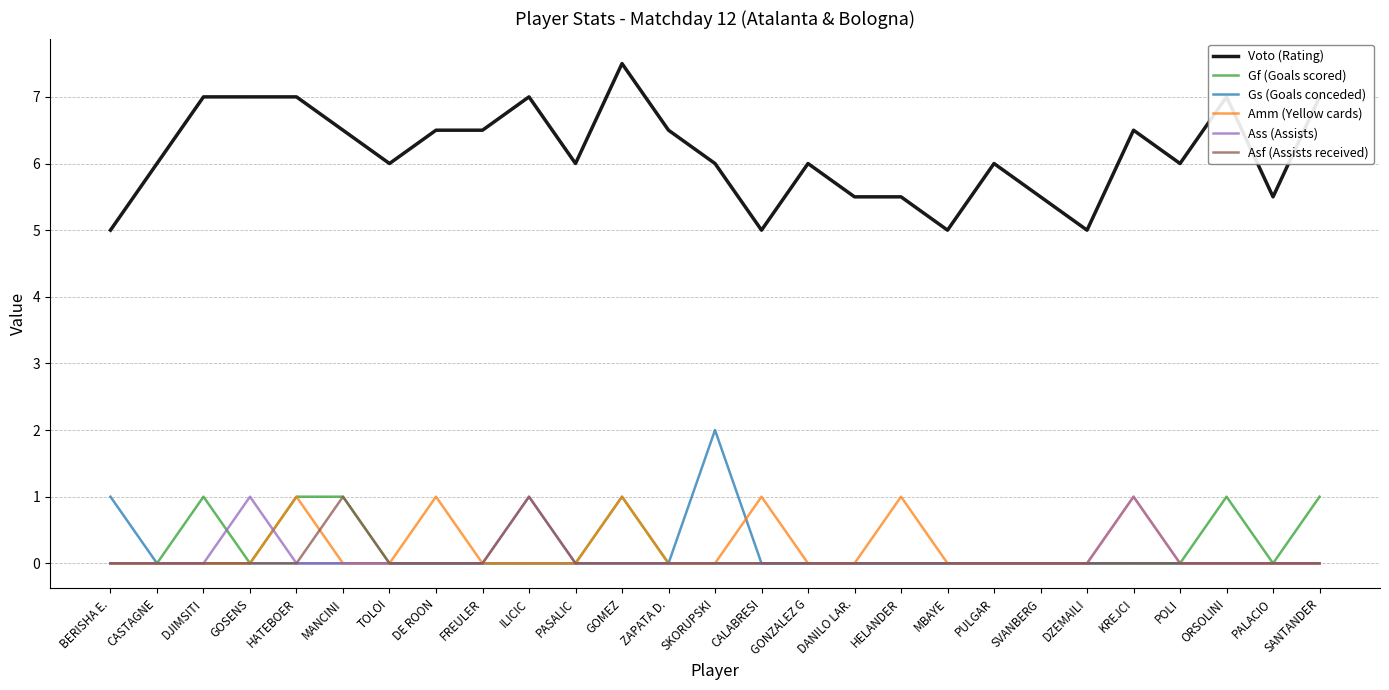

Reading left to right, list all the values displayed in this chart.

Voto (Rating): 5.0	6.0	7.0	7.0	7.0	6.5	6.0	6.5	6.5	7.0	6.0	7.5	6.5	6.0	5.0	6.0	5.5	5.5	5.0	6.0	5.5	5.0	6.5	6.0	7.0	5.5	7.0
Gf (Goals scored): 0.0	0.0	1.0	0.0	1.0	1.0	0.0	0.0	0.0	0.0	0.0	1.0	0.0	0.0	0.0	0.0	0.0	0.0	0.0	0.0	0.0	0.0	0.0	0.0	1.0	0.0	1.0
Gs (Goals conceded): 1.0	0.0	0.0	0.0	0.0	0.0	0.0	0.0	0.0	0.0	0.0	0.0	0.0	2.0	0.0	0.0	0.0	0.0	0.0	0.0	0.0	0.0	0.0	0.0	0.0	0.0	0.0
Amm (Yellow cards): 0.0	0.0	0.0	0.0	1.0	0.0	0.0	1.0	0.0	0.0	0.0	1.0	0.0	0.0	1.0	0.0	0.0	1.0	0.0	0.0	0.0	0.0	1.0	0.0	0.0	0.0	0.0
Ass (Assists): 0.0	0.0	0.0	1.0	0.0	0.0	0.0	0.0	0.0	1.0	0.0	0.0	0.0	0.0	0.0	0.0	0.0	0.0	0.0	0.0	0.0	0.0	1.0	0.0	0.0	0.0	0.0
Asf (Assists received): 0.0	0.0	0.0	0.0	0.0	1.0	0.0	0.0	0.0	1.0	0.0	0.0	0.0	0.0	0.0	0.0	0.0	0.0	0.0	0.0	0.0	0.0	0.0	0.0	0.0	0.0	0.0